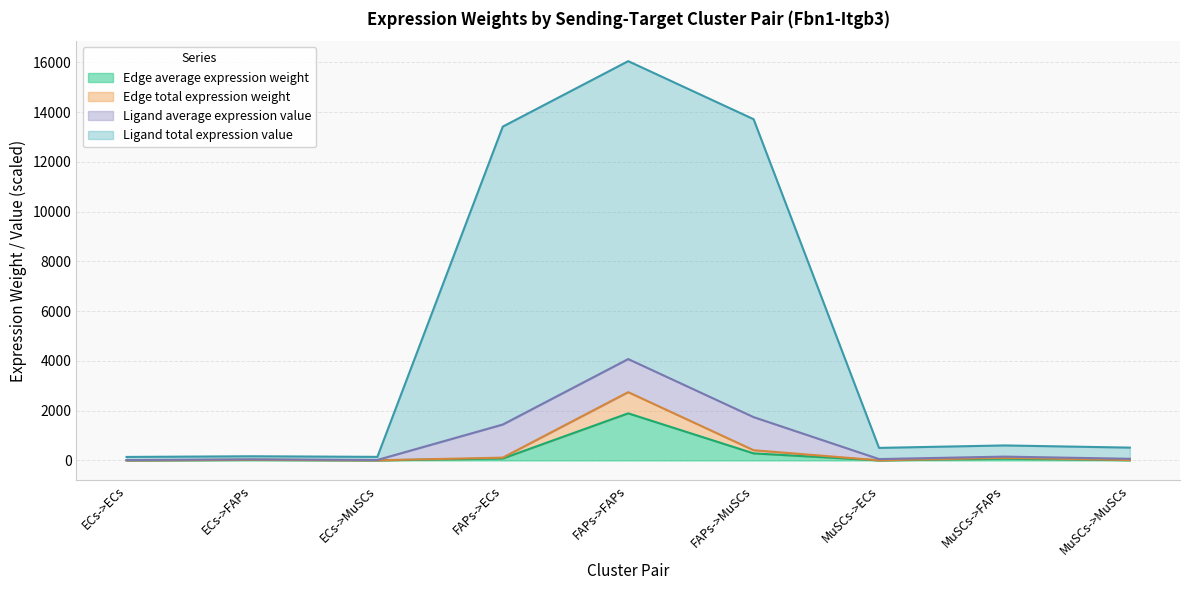

At which category is the sum across all series the highest?

FAPs->FAPs